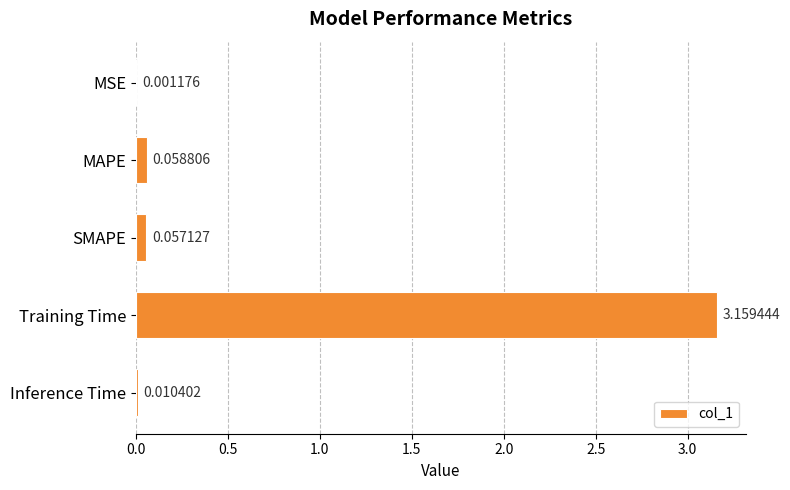

Between Training Time and SMAPE, which is larger?

Training Time